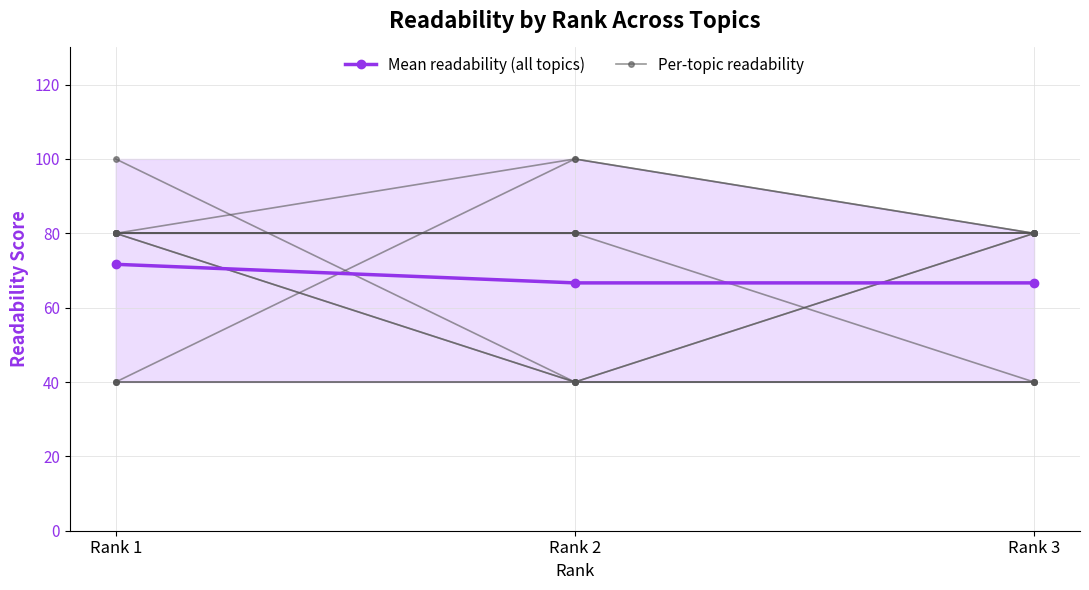

How many lines are shown in the chart?

2